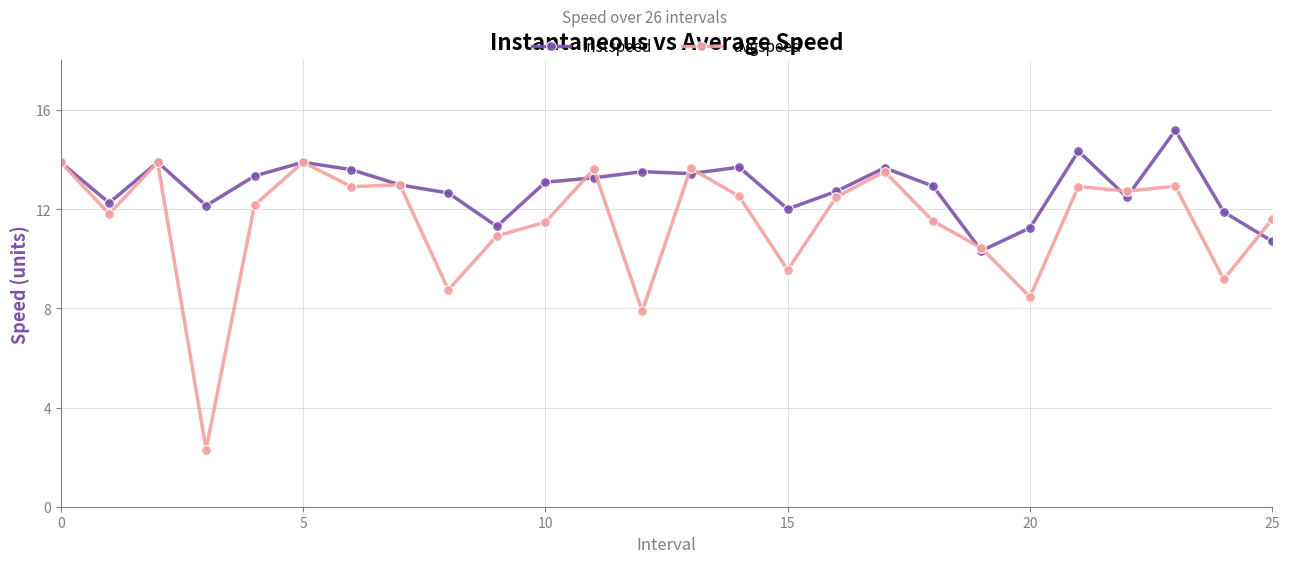

Which series has the largest total across all categories?

instspeed